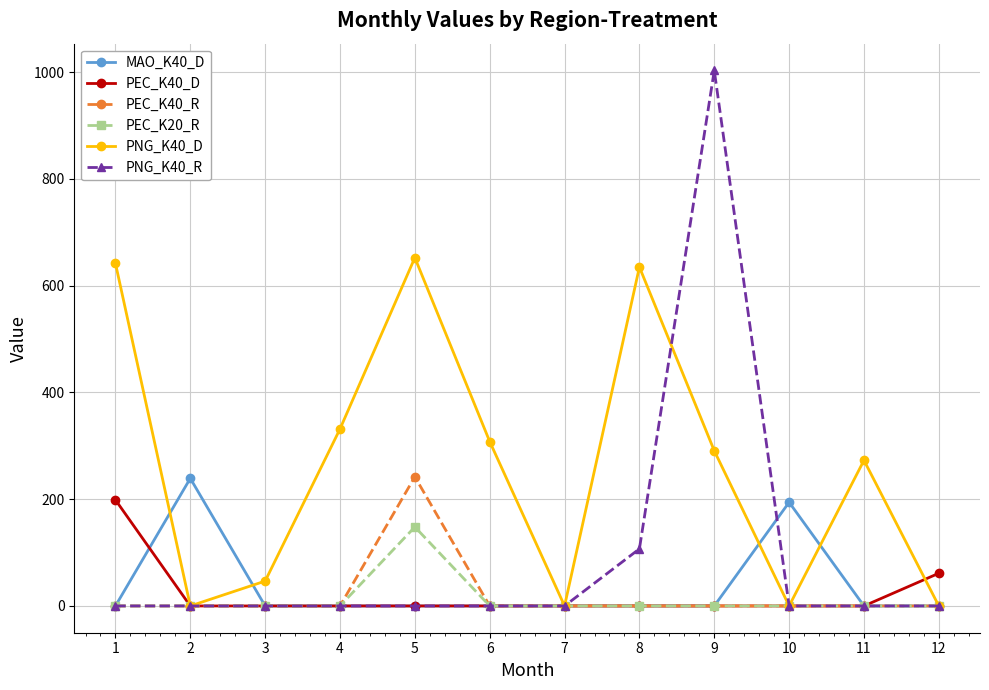

What is the value of the PEC_K40_D point at the 1st from the left?

198.7